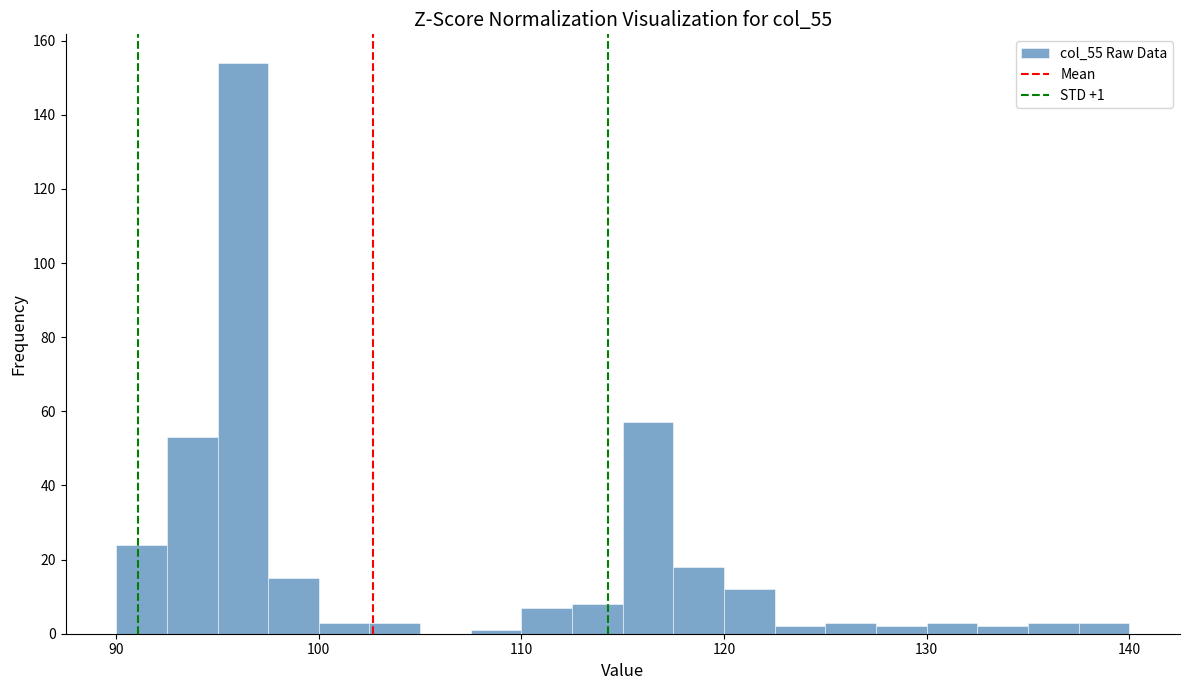

Read against the x-axis, roughly where is the centre of the tallest bar?

96